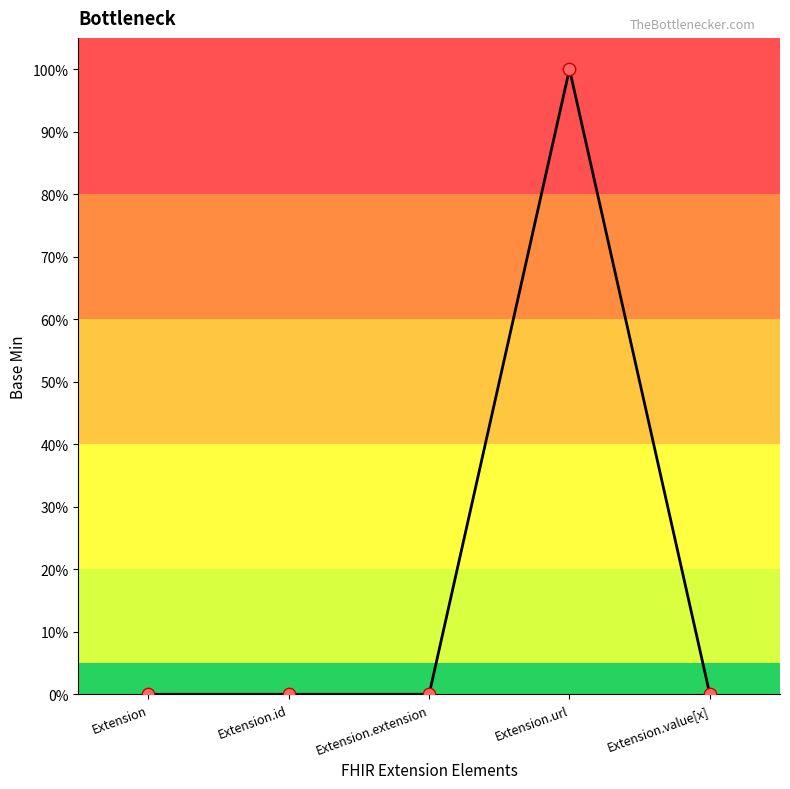

Which has a higher value, Extension or Extension.id?

Extension